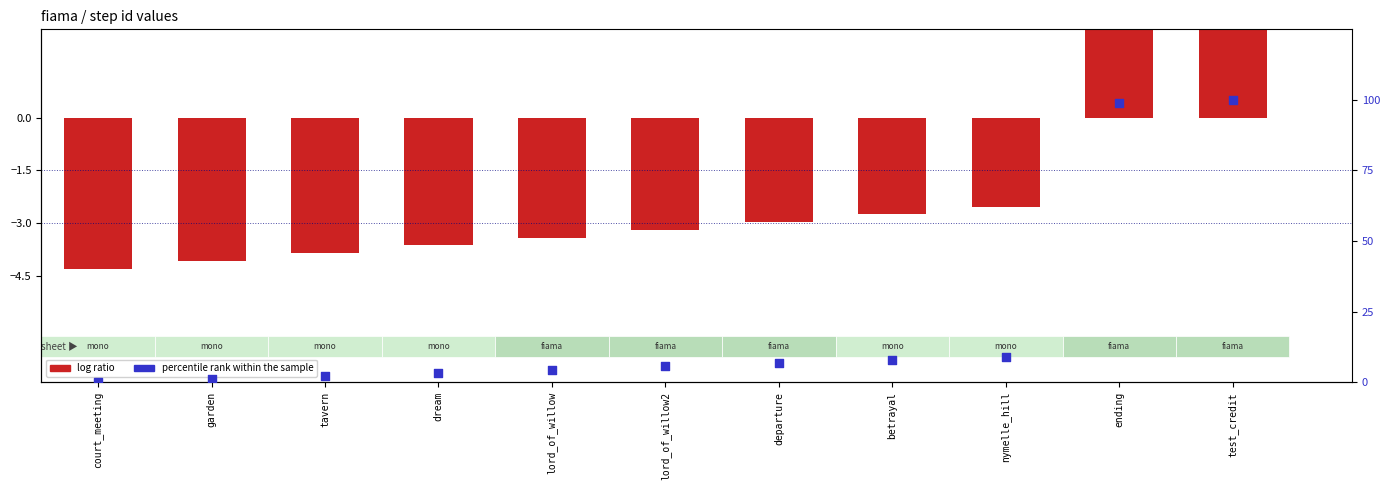

At how many categories does at least one series exceed -1?

11